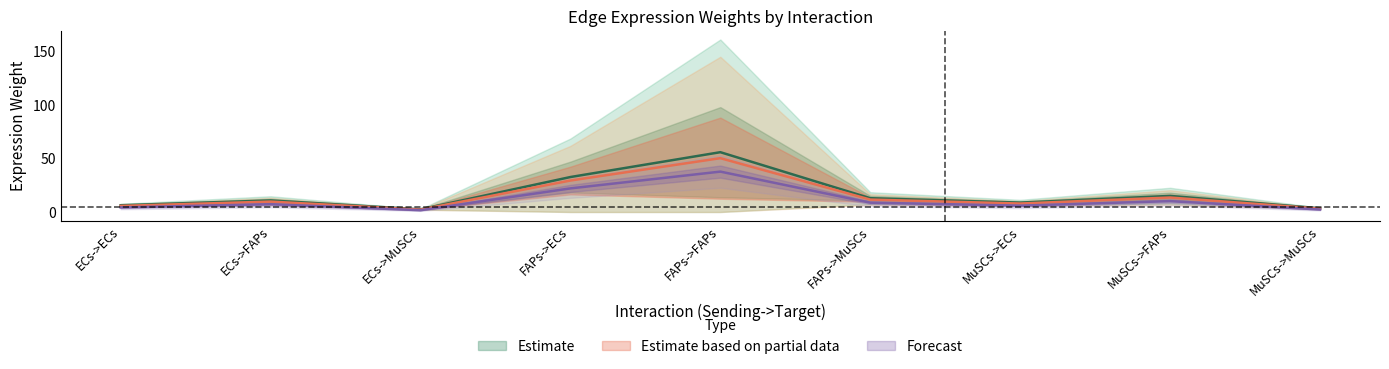

Reading right to left, extract all data points from this chart.

Edge average expression weight: 3.5	15.0	8.8	12.9	55.8	32.6	2.5	10.8	6.3
Edge total expression weight: 2.3	10.1	5.9	8.7	37.7	22.0	1.7	7.3	4.3
Edge avg expression derived specificity: 3.1	13.5	7.9	11.6	50.2	29.4	2.2	9.7	5.7